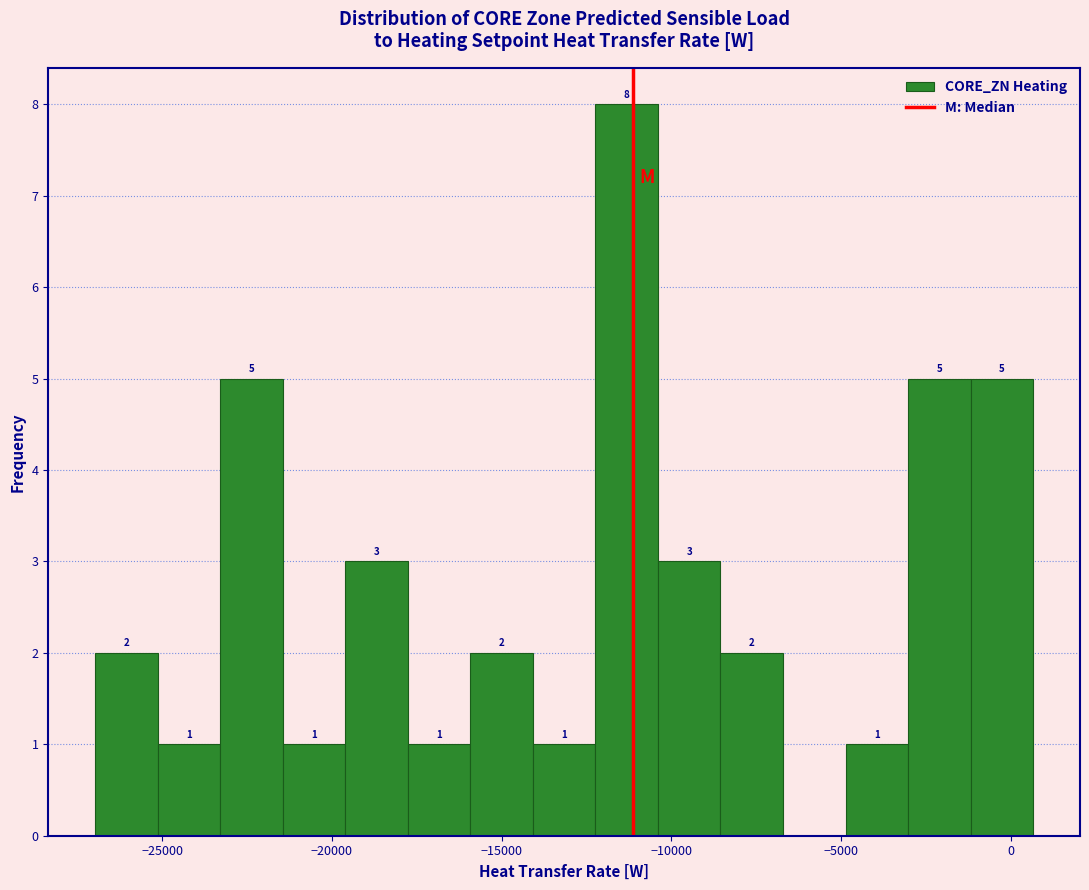

Around what value on the x-axis is the tallest bar? Give the approximate position of its centre, as read against the axis.

-11500